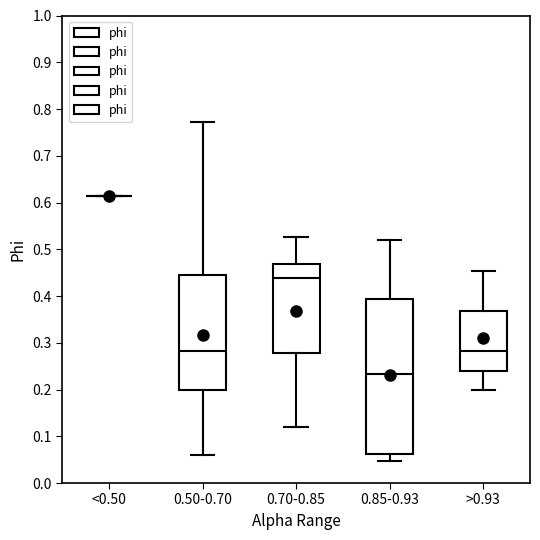

Which box is the tallest, from its lower edge to its upper edge?

0.85-0.93